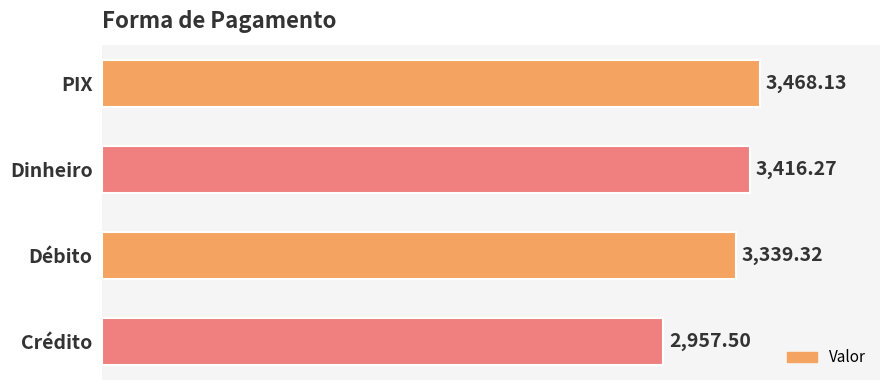

Which label corresponds to the smallest value in the chart?

Crédito